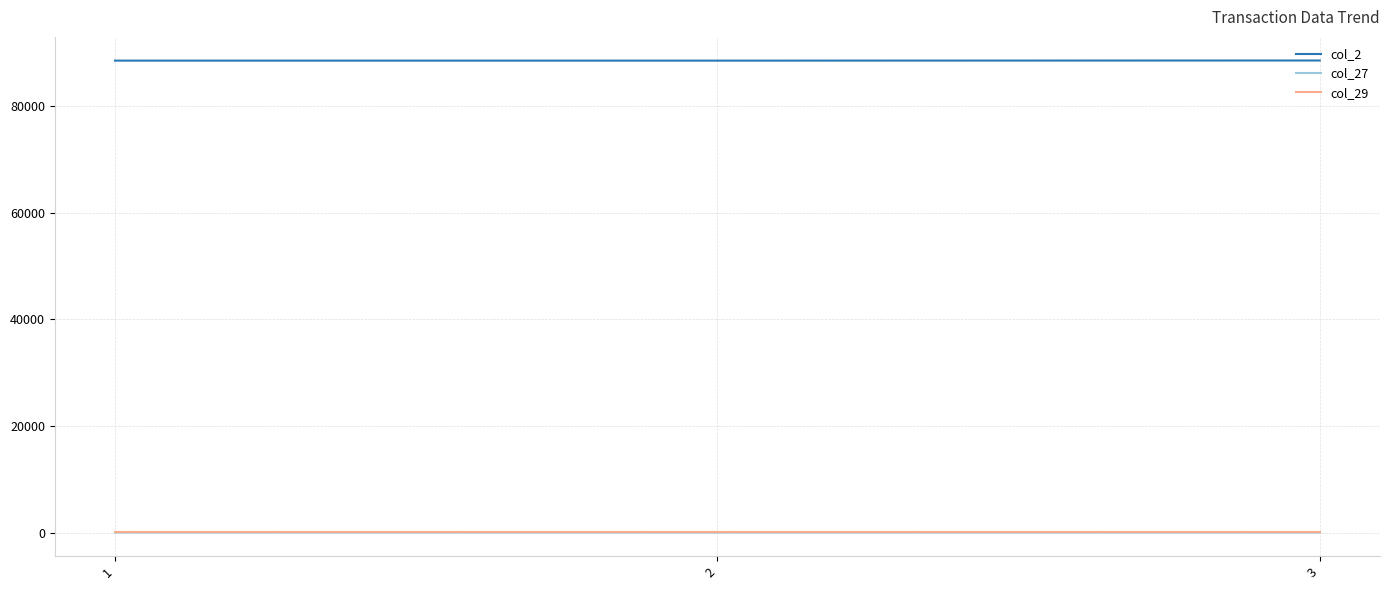

How many lines are shown in the chart?

3